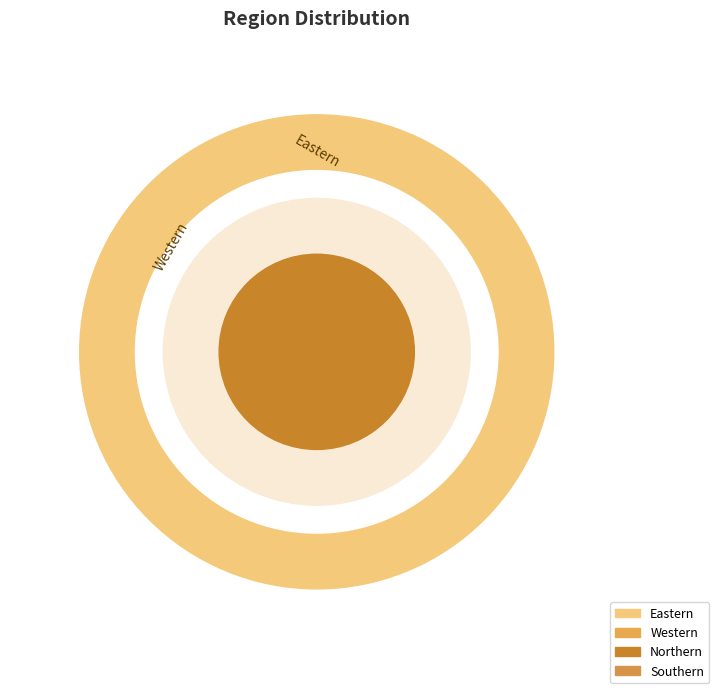

Combined, do Eastern and Southern account for over 50%?

No